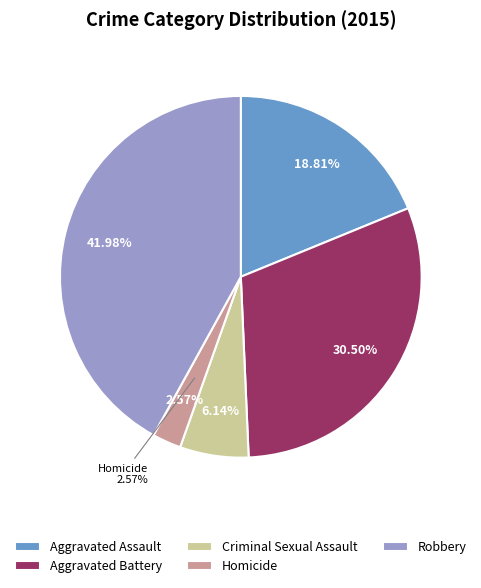

To the nearest percent, what percentage of the pie is Aggravated Battery?

30%